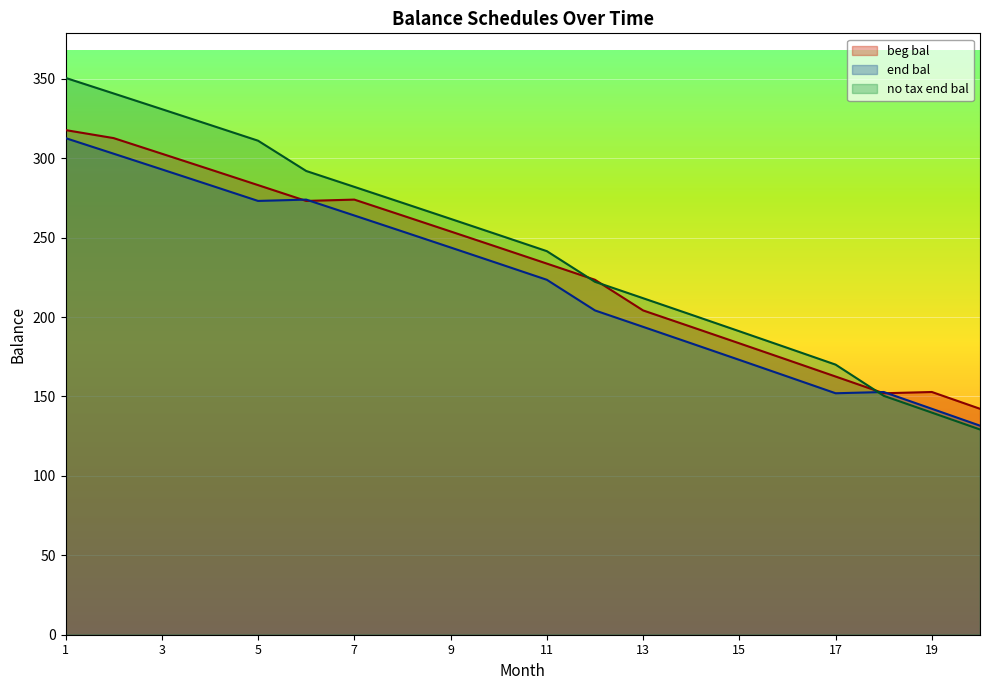

Which series has the largest total across all categories?

no tax end bal